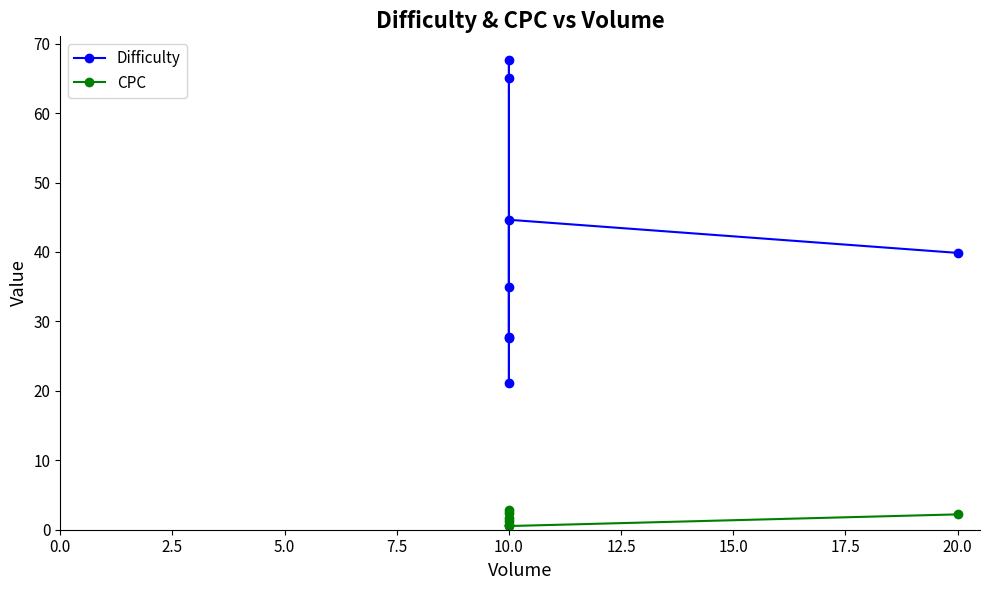

What is the greatest value displayed?

67.7